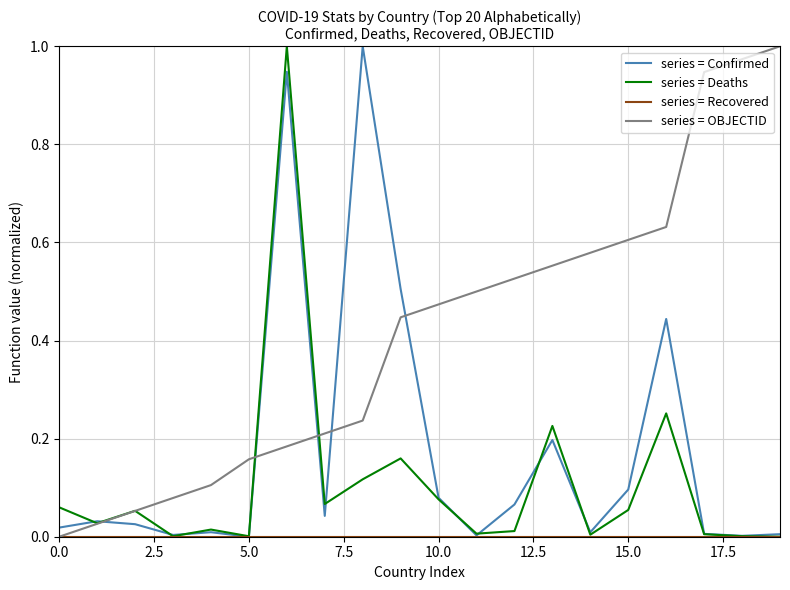

Which series has the largest total across all categories?

series = OBJECTID